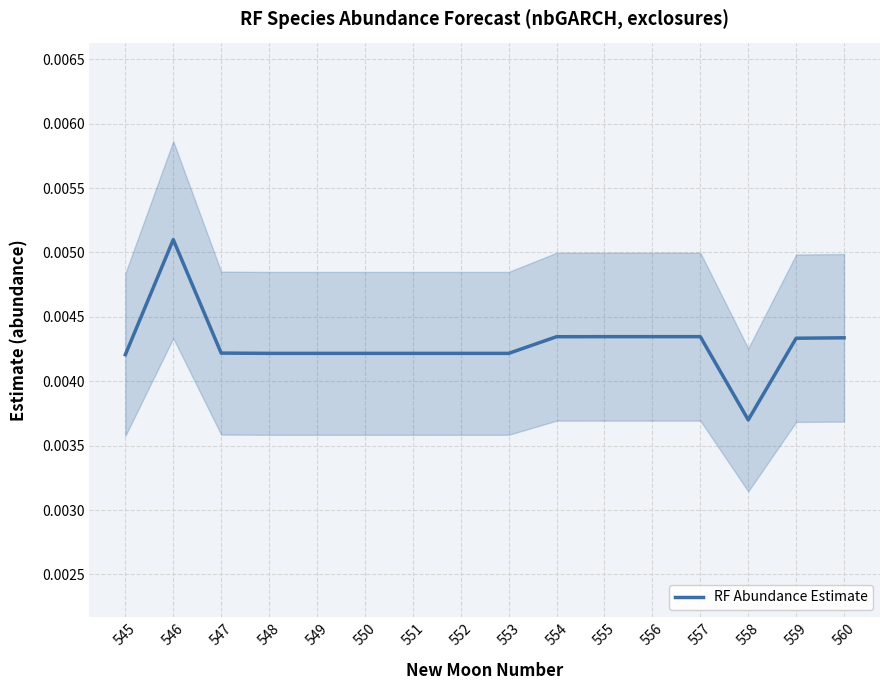

Is it true that the value at 557 is 0.0?

True